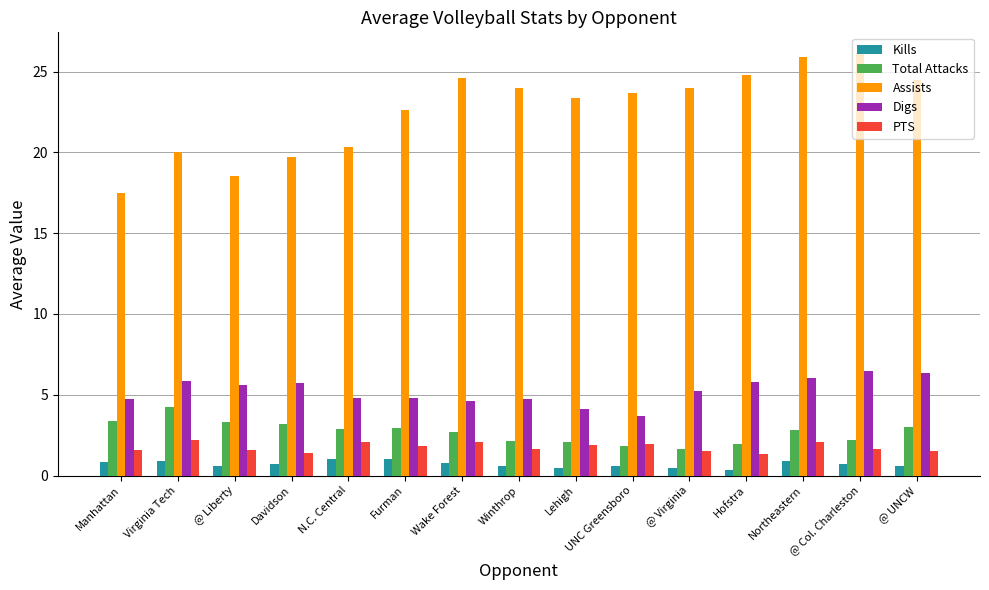

What is the highest value of the Digs series?

6.5